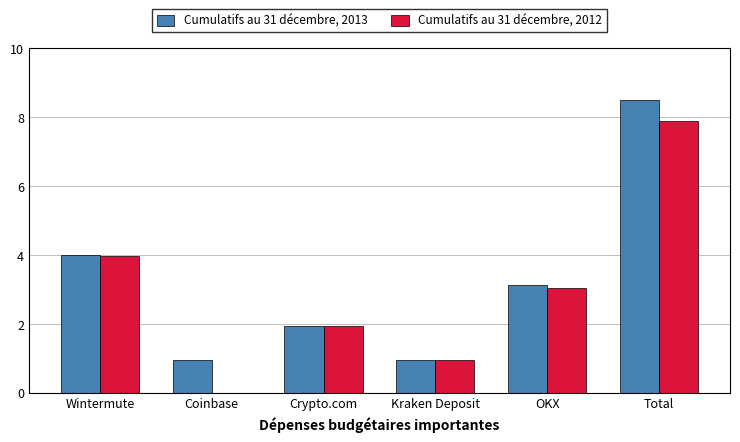

What is the total value across all series at Kraken Deposit?

1.9